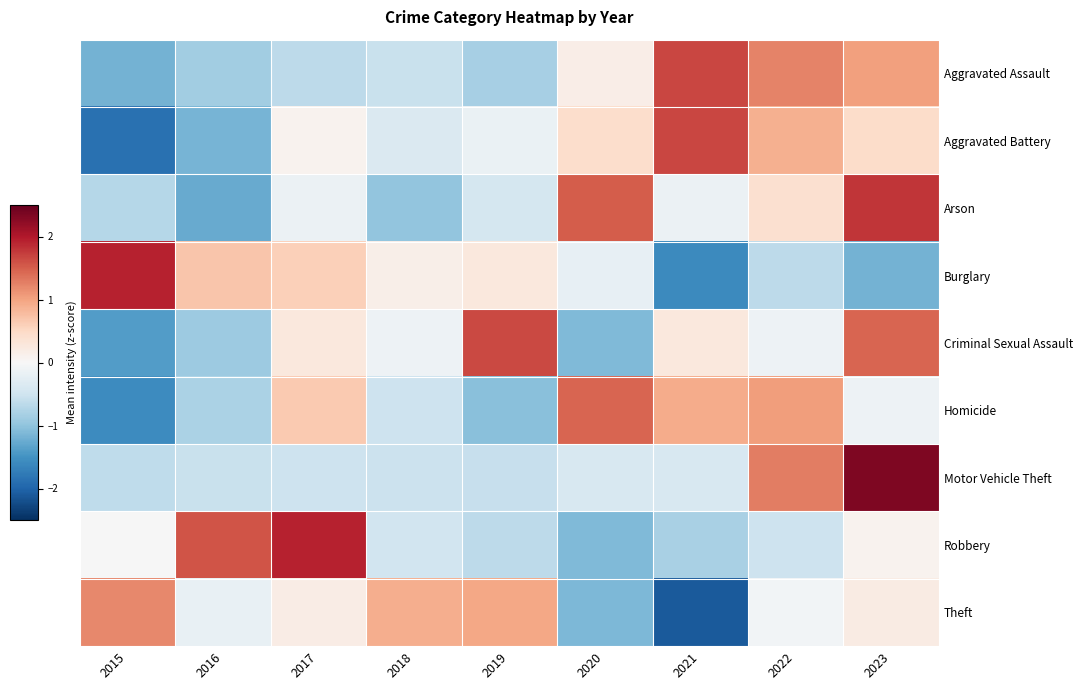

At how many categories does at least one series exceed 0?

9